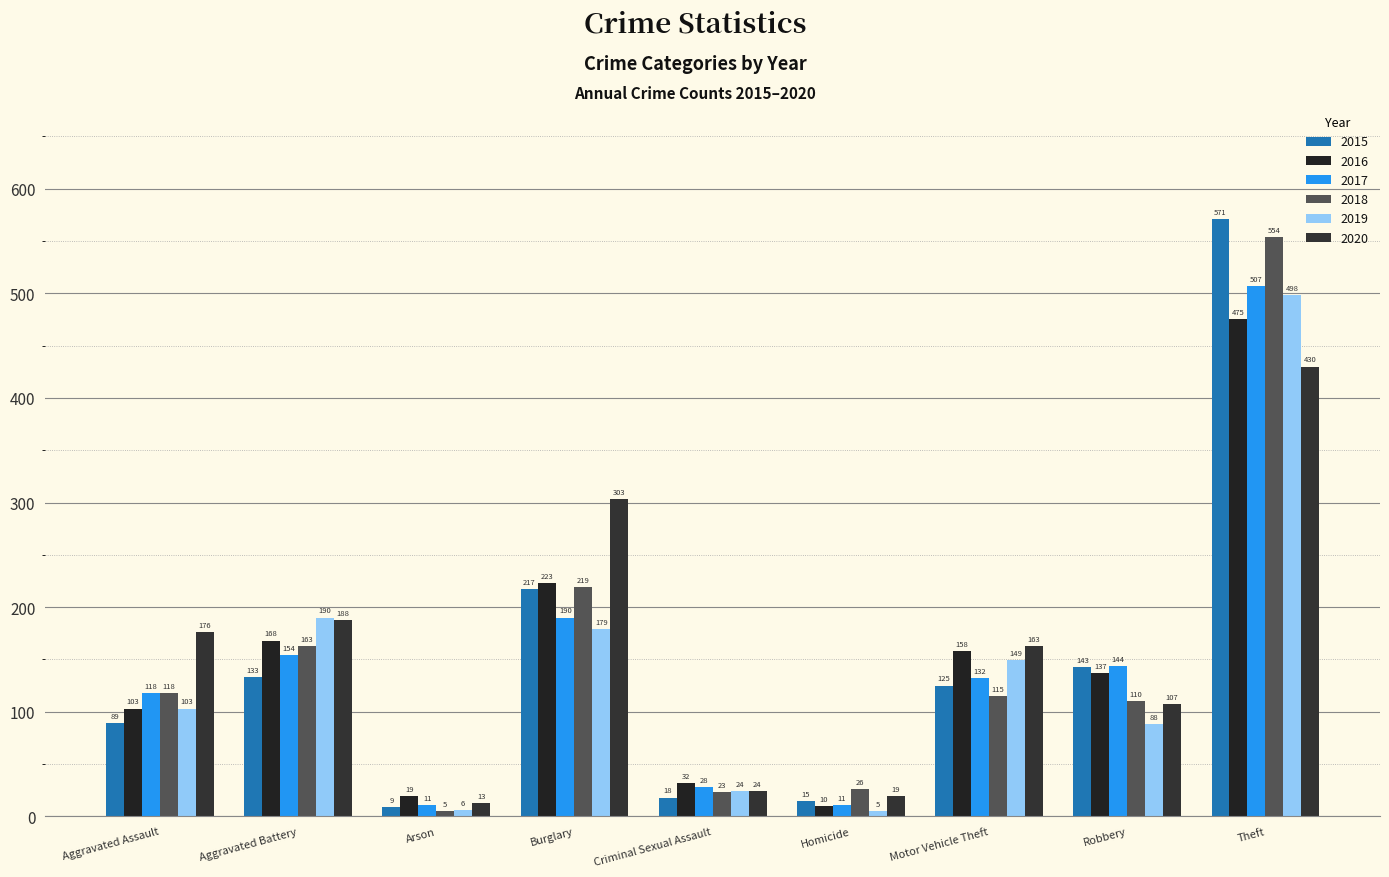

What position from the right is Arson?

7